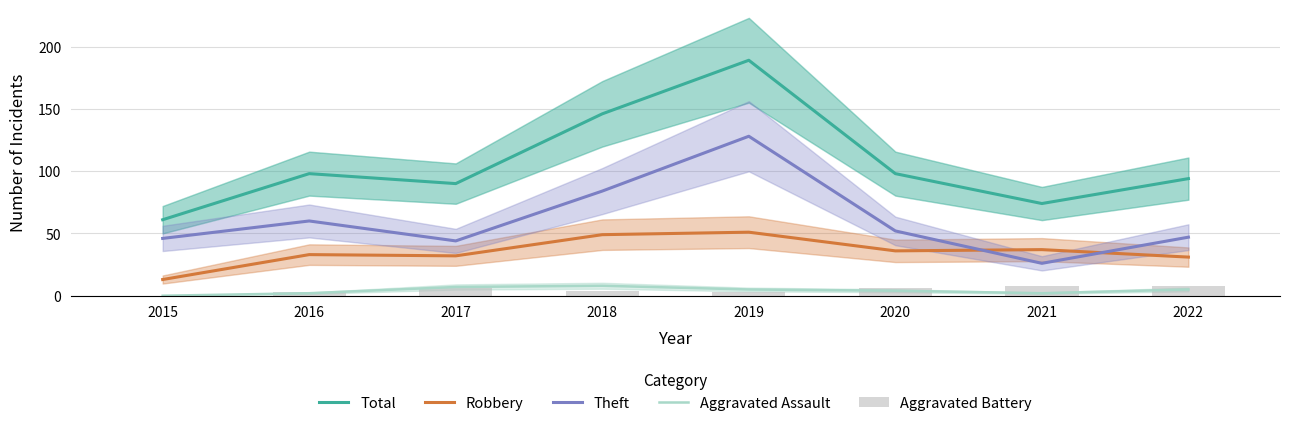

What is the difference between the highest and lowest values at 2015?

61